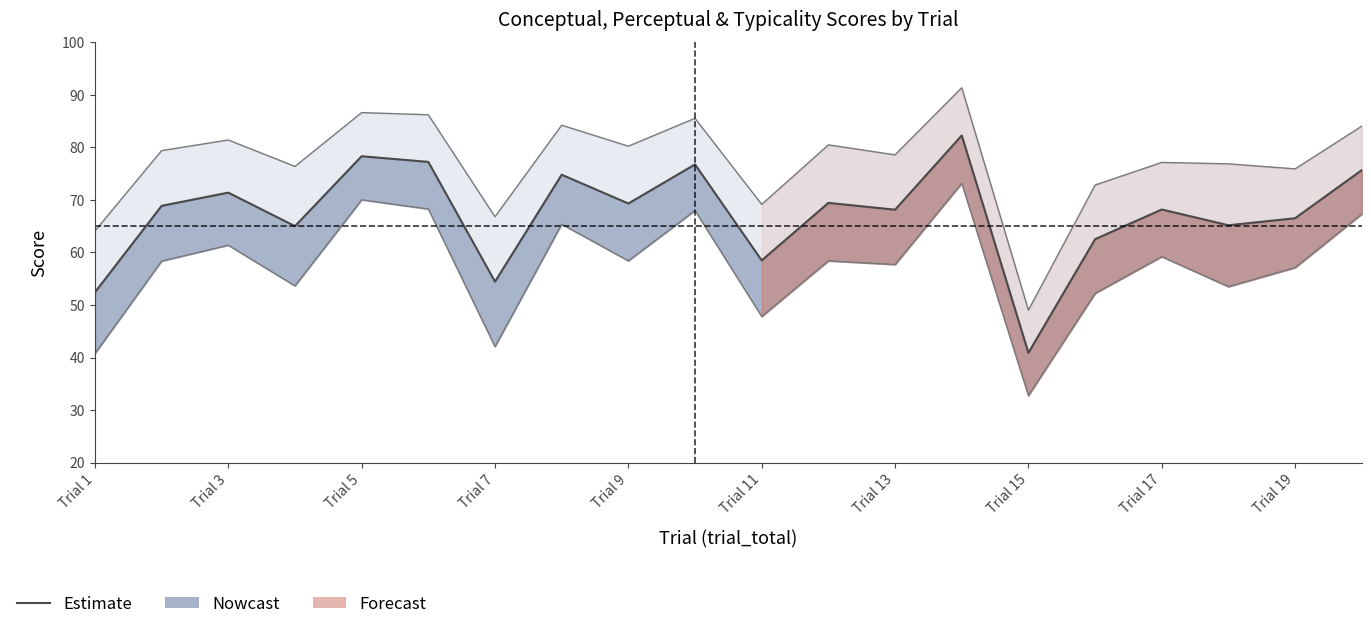

What is the average value?

67.3